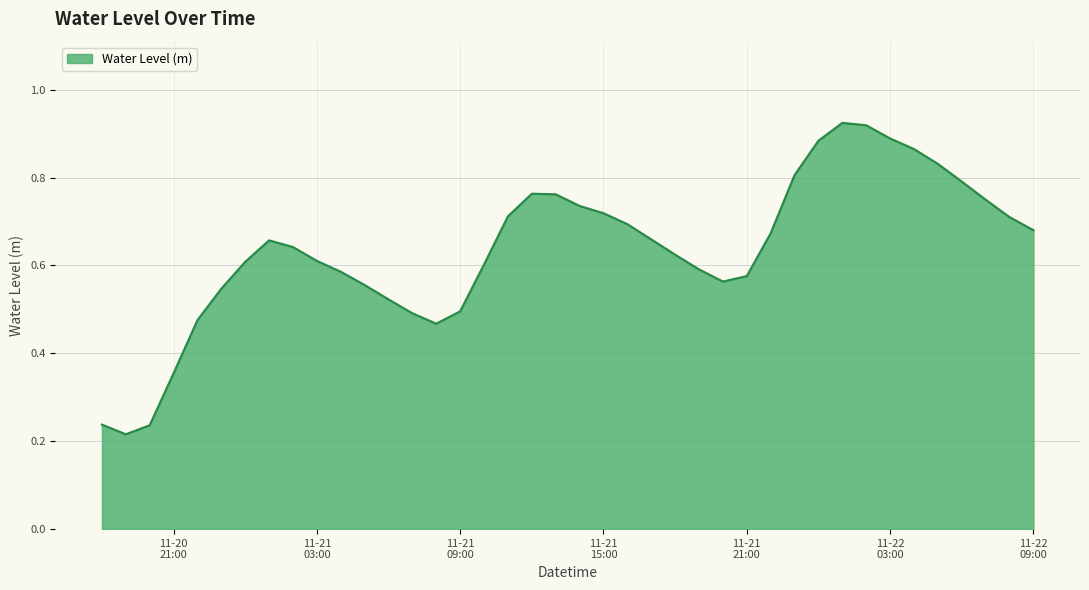

What is the sum of all values?

25.4